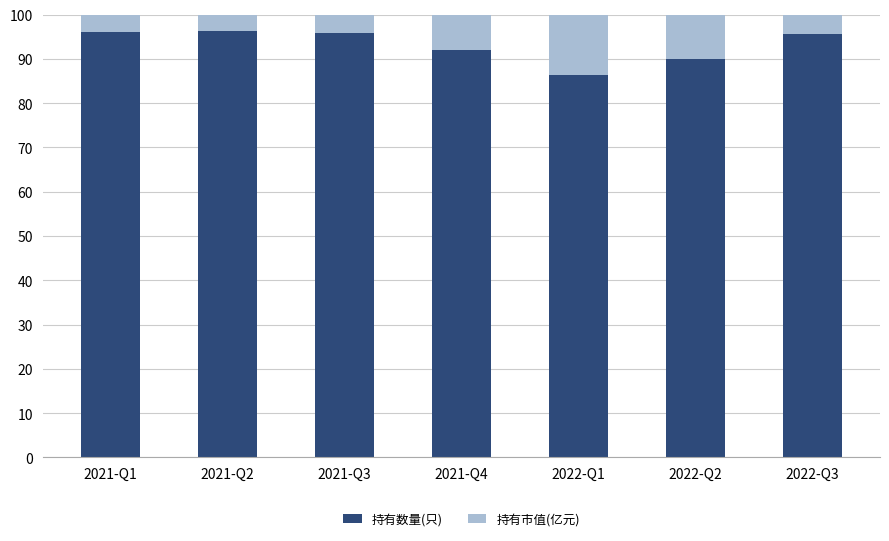

What is the difference between the maximum and minimum values in the 持有数量(只) series?

10.0